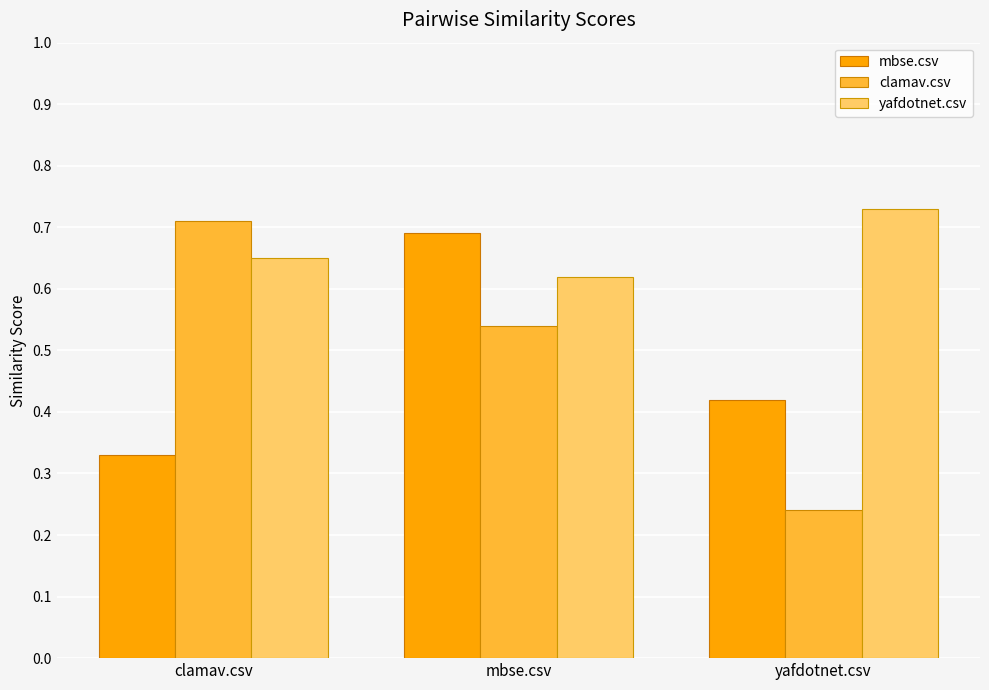

What position from the left is clamav.csv?

1